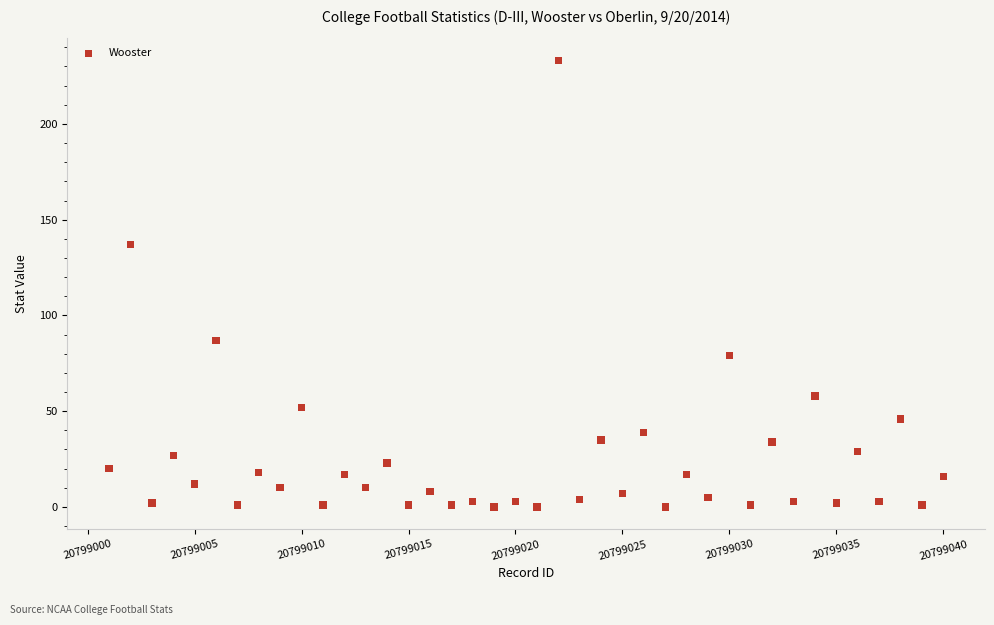

What is the range of X values (max minus min)?

39